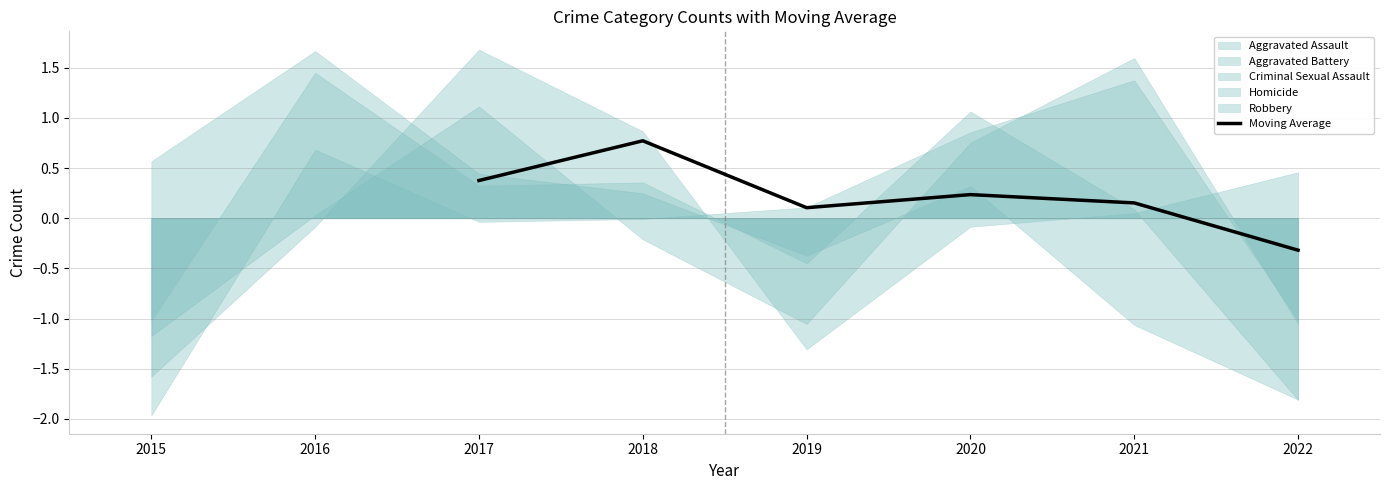

How many lines are shown in the chart?

1